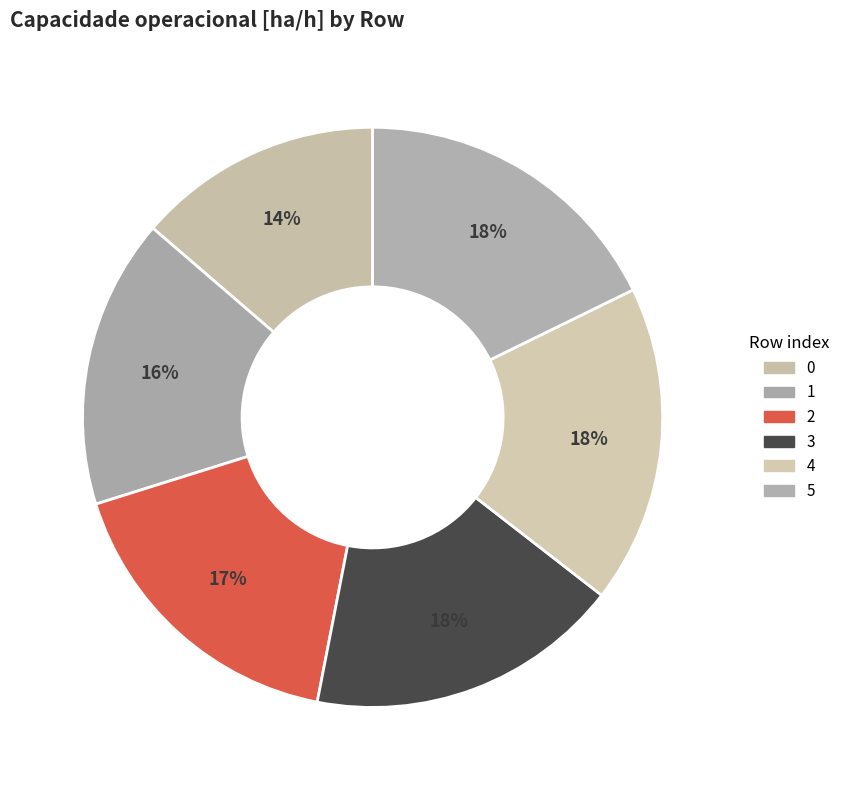

To the nearest percent, what percentage of the pie is 2?

17%